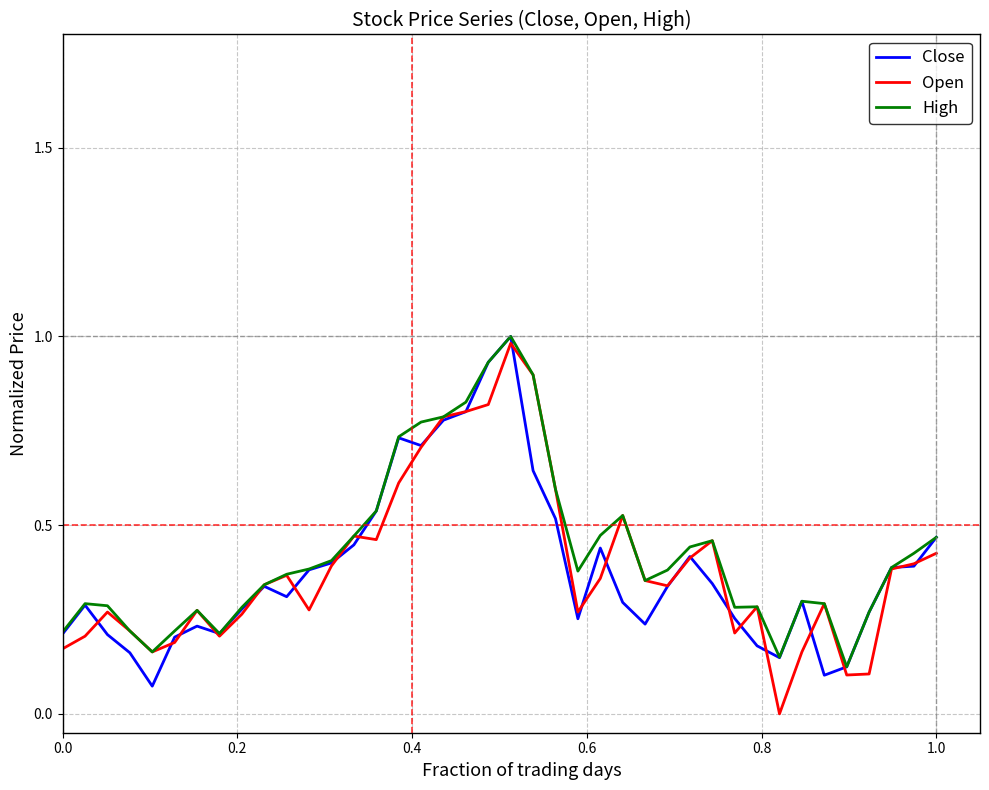

What is the maximum value shown in the chart?

1.0